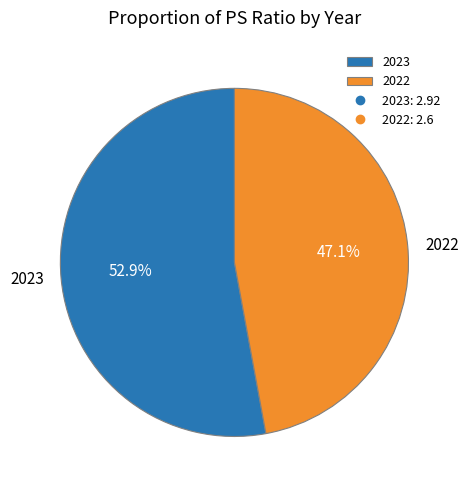

How many segments does this pie chart have?

2